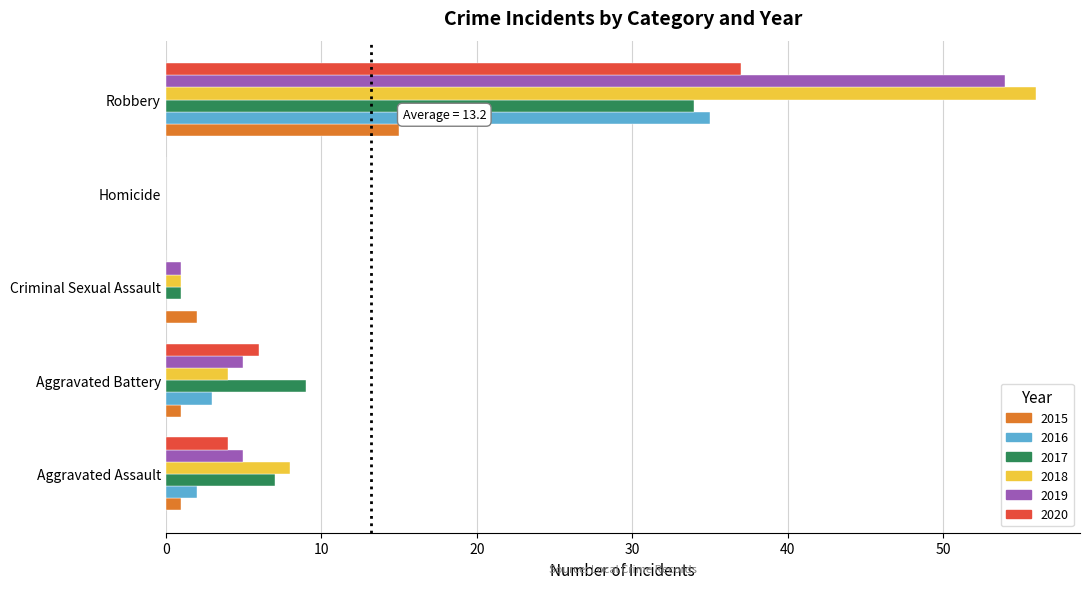

True or false: 2017 has a value of 9 at Aggravated Battery.

True